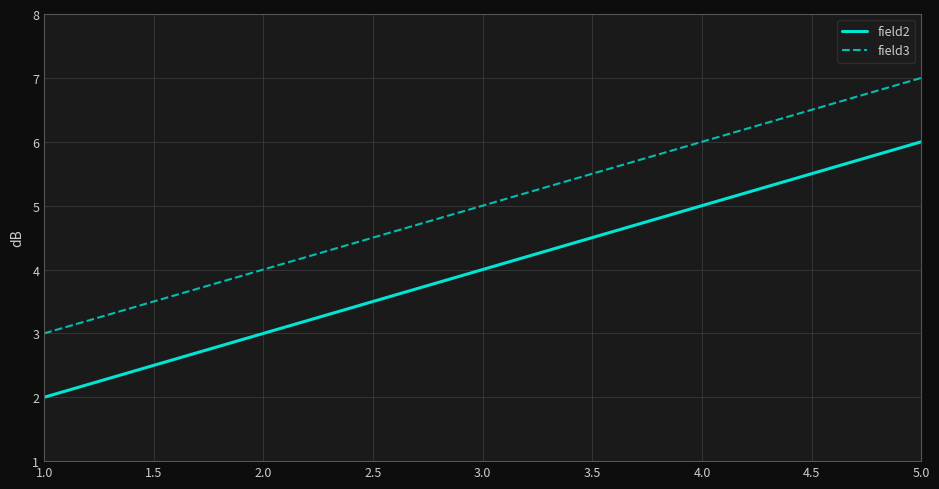

True or false: field3 and field2 intersect in this chart.

False